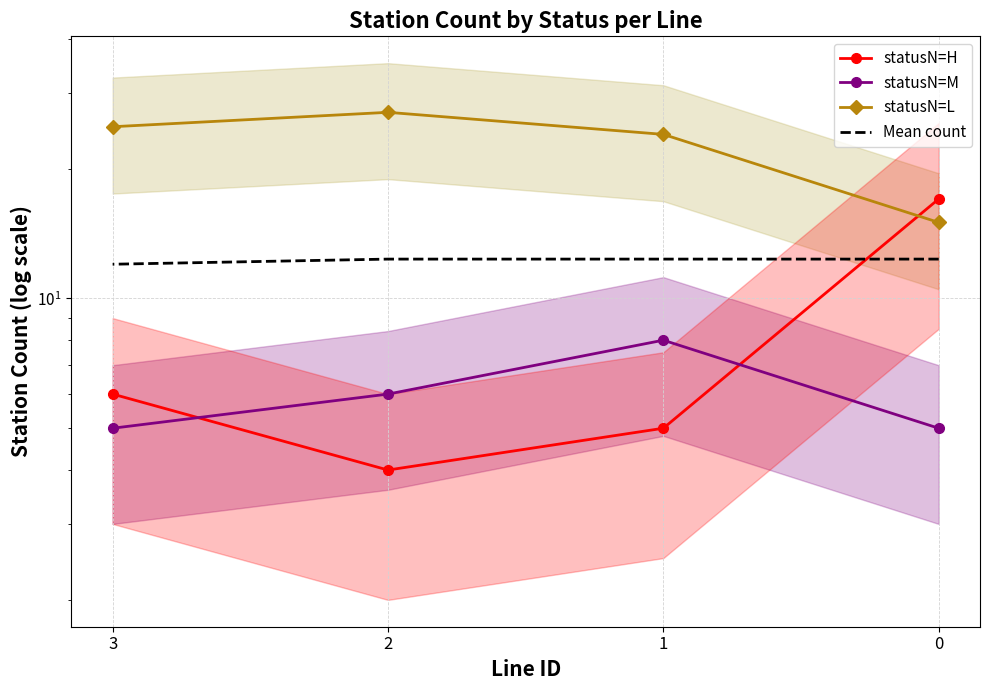

Between which two adjacent categories do statusN=M and statusN=H first intersect?

0 and 1